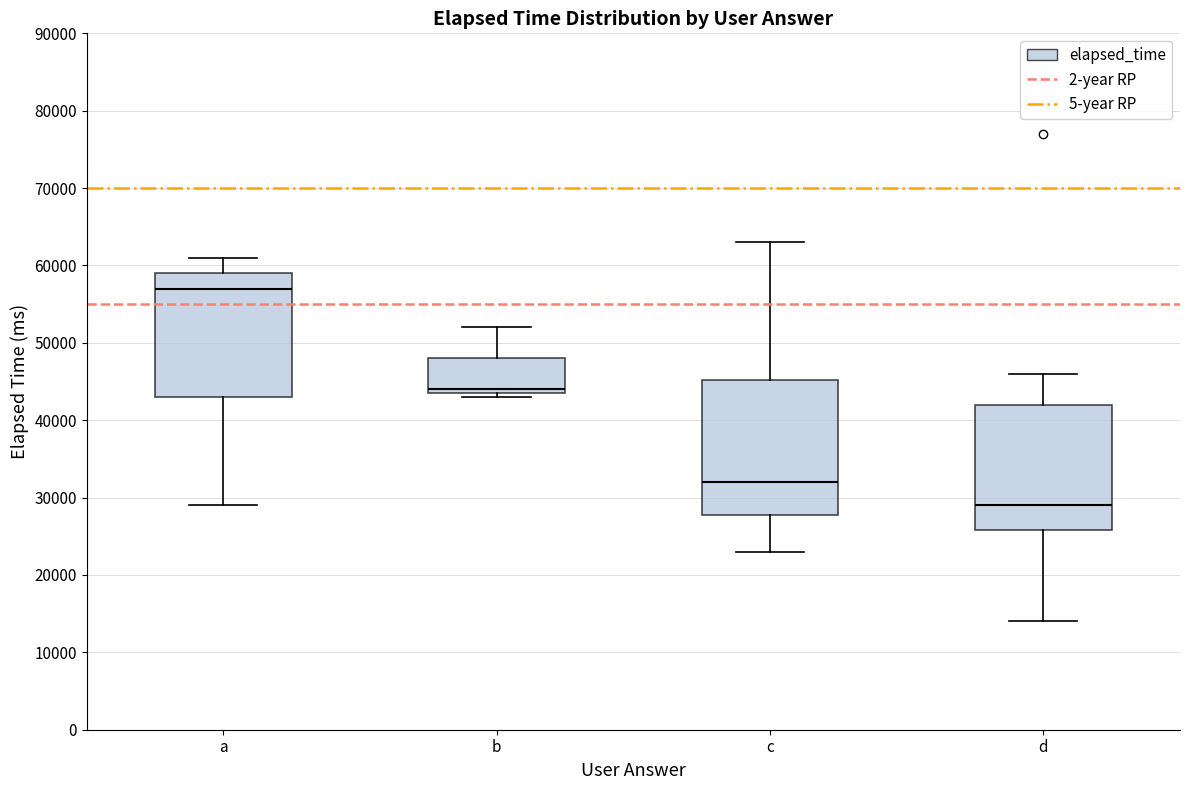

Reading left to right, read every box against the y-axis: the position of its median line, the range the box covers, and the ends of its whiskers. The values are not printed on the chart, so give them approximately, as read against the axis.

a: median 57000, box 43000 to 59000, whiskers 29000 to 61000
b: median 44000 (just above the box's lower edge), box 44000 to 48000, whiskers 43000 to 52000
c: median 32000, box 28000 to 45000, whiskers 23000 to 63000
d: median 29000, box 26000 to 42000, whiskers 14000 to 46000